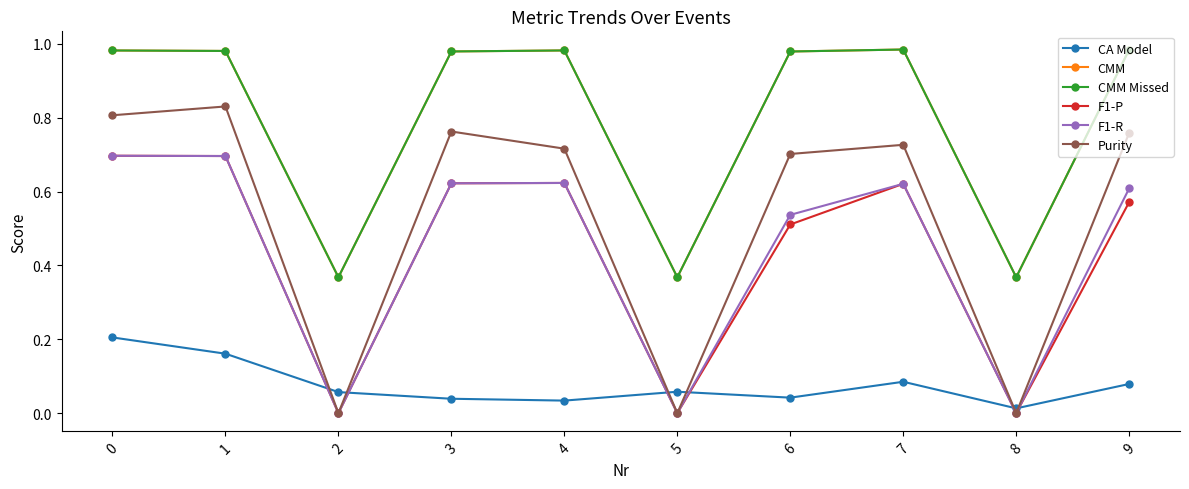

Is it true that CA Model equals 0.2 at 1?

True